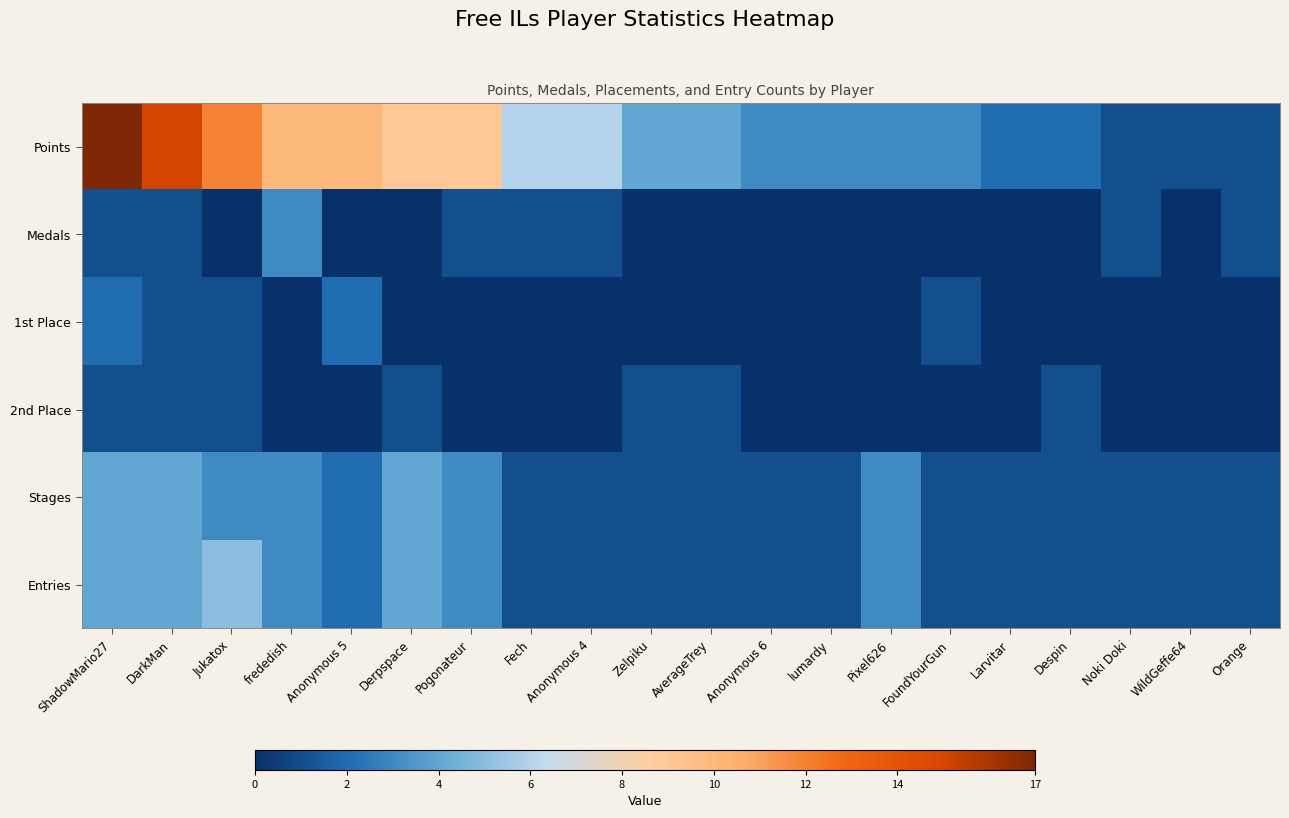

How many distinct data groups are displayed?

6